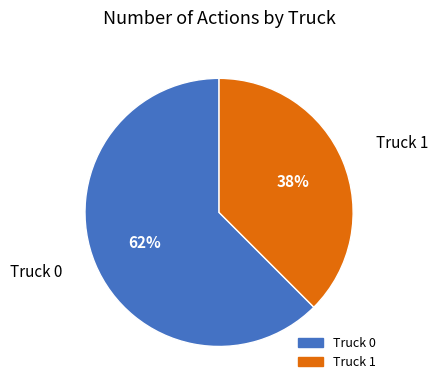

Is Truck 0 the majority of the pie?

Yes